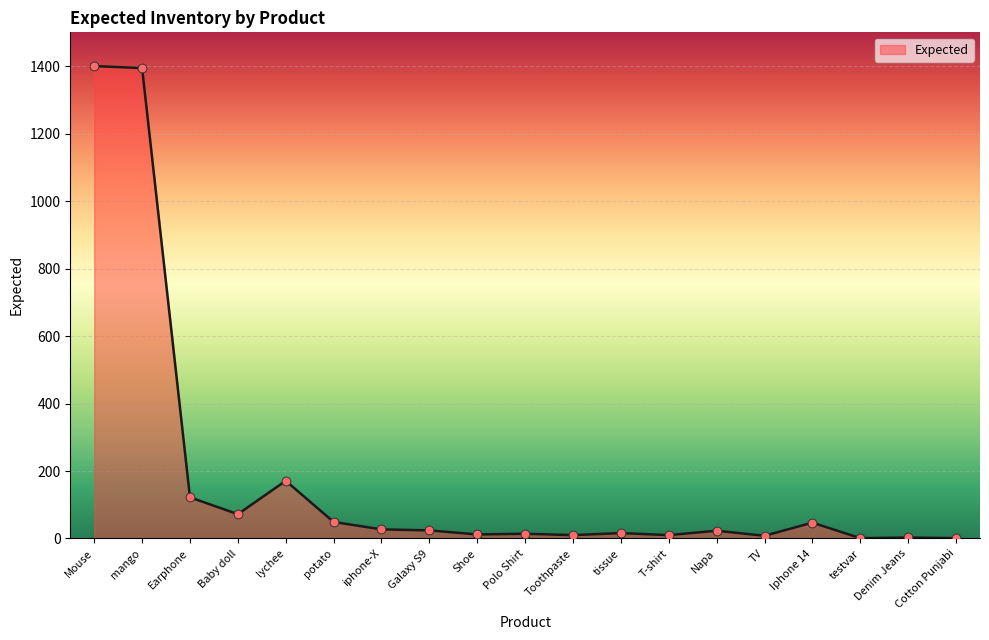

What is the change in value from iphone-X to Denim Jeans?

-24